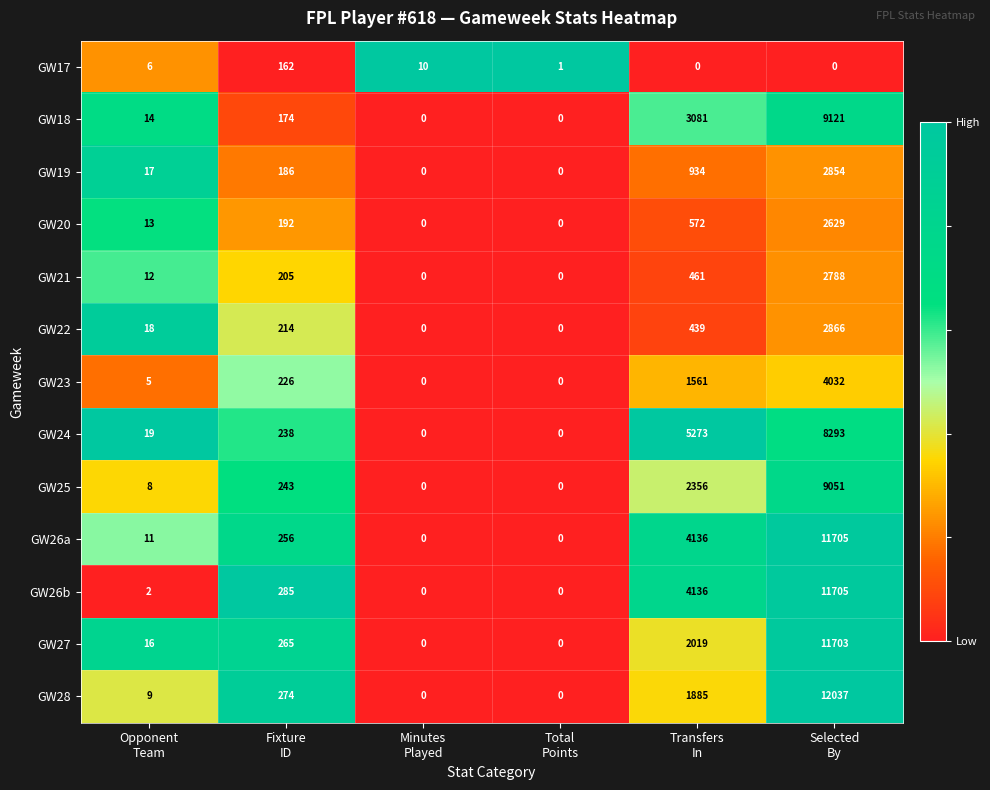

Count the number of categories in the chart.

6